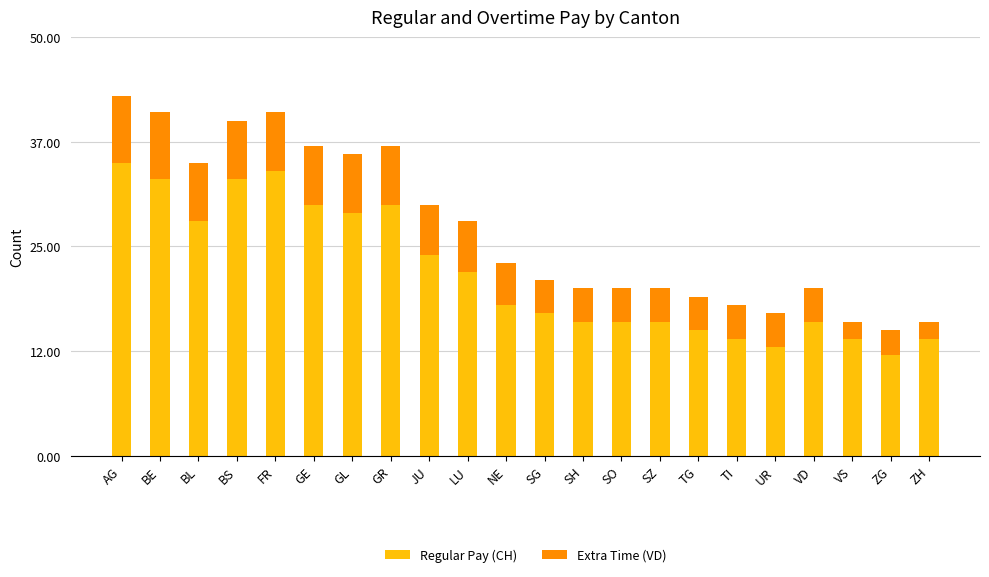

Which category has the highest value in the Regular Pay (CH) series?

AG